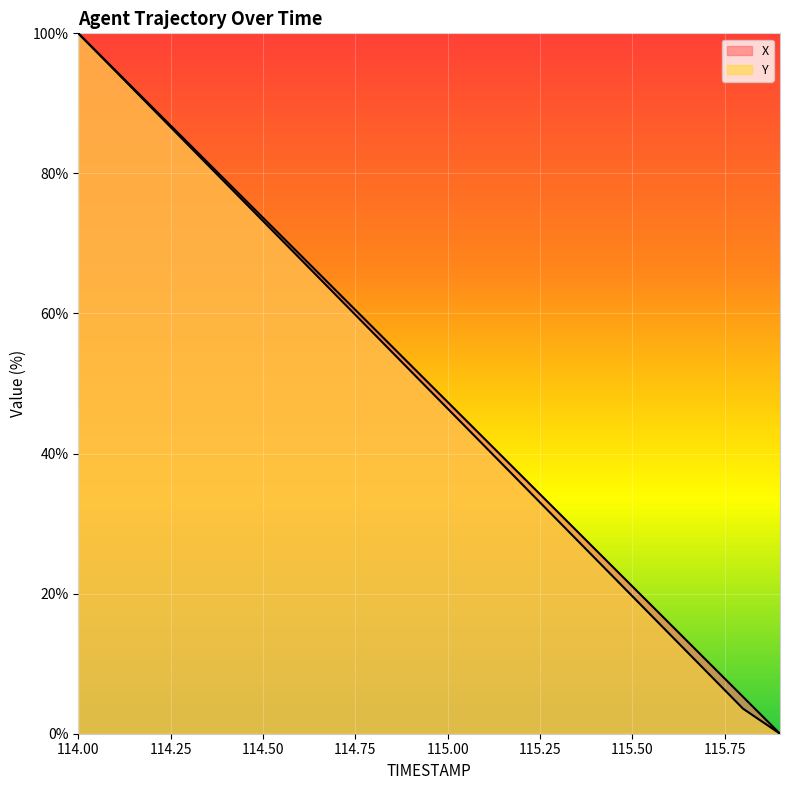

Does the chart display data point markers on the line(s)?

No